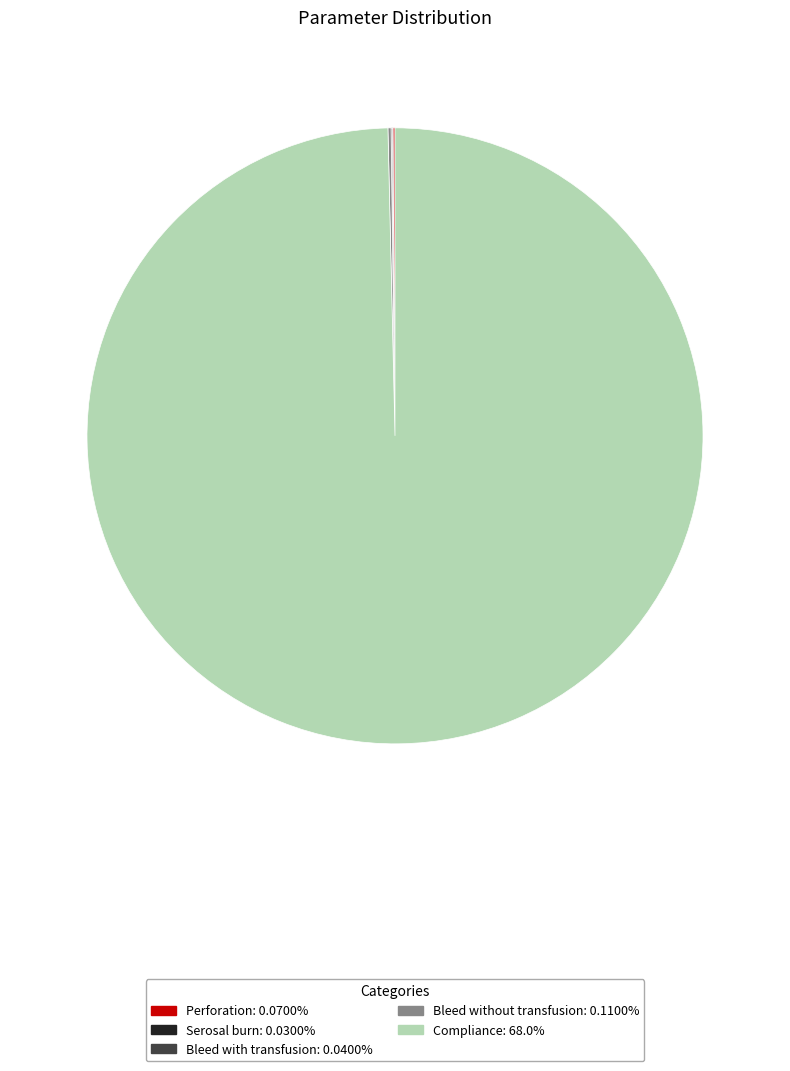

Which slice represents more than half of the pie?

Compliance